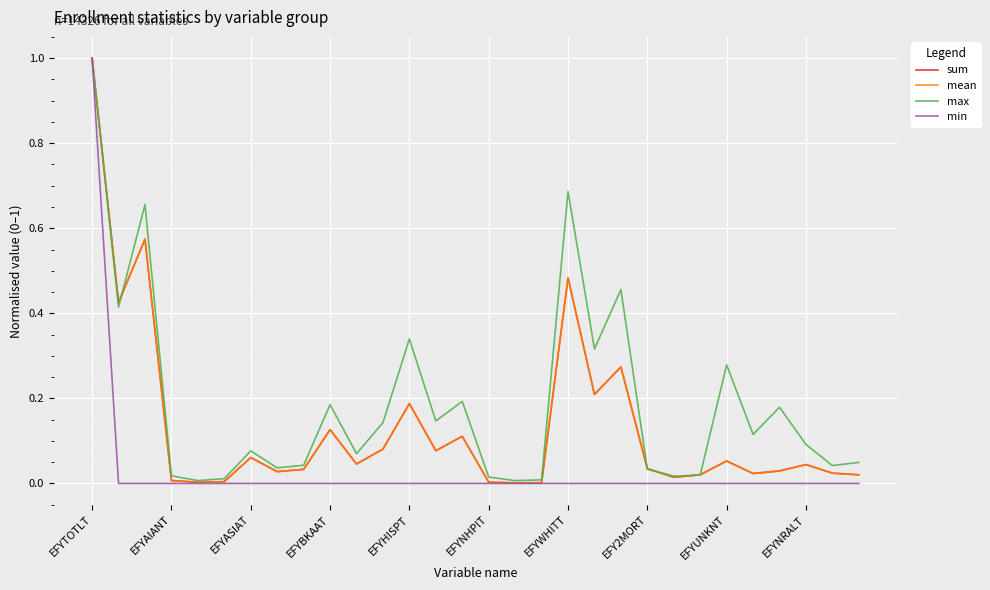

How many lines are shown in the chart?

4